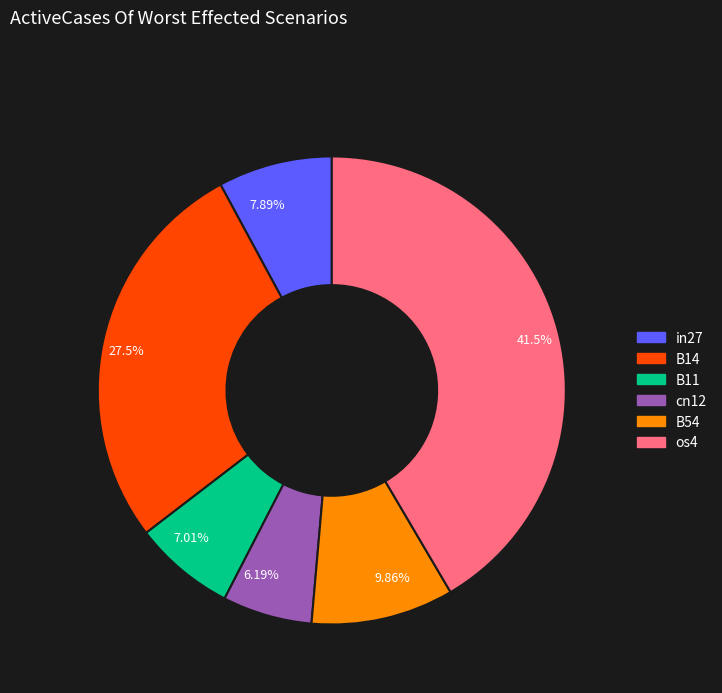

Between 7.01% and 7.89%, which is larger?

7.89%